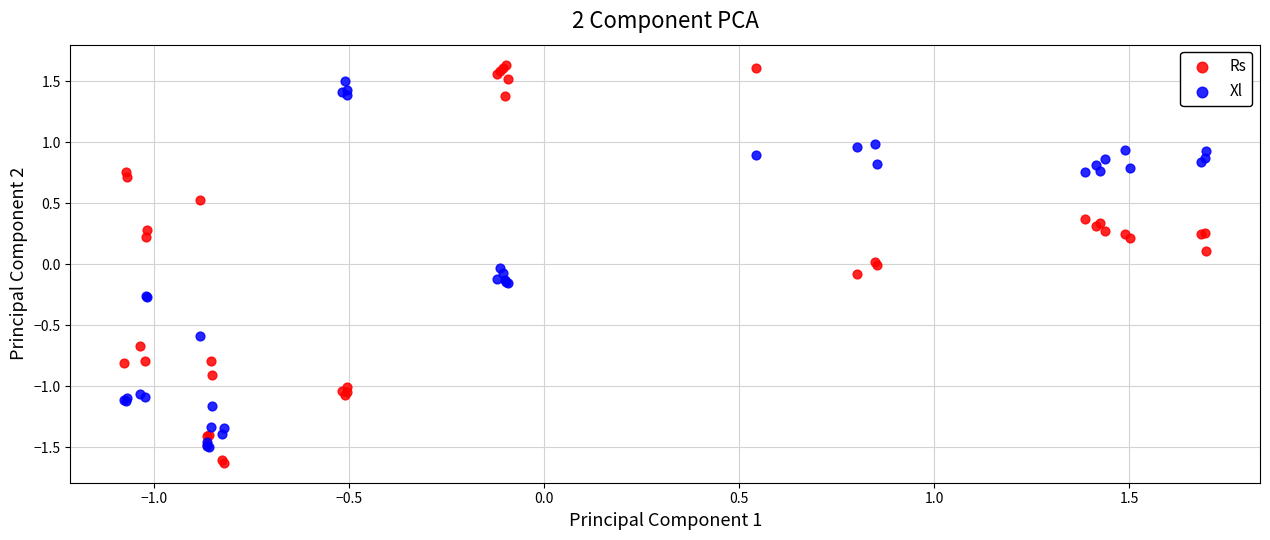

What are all the series names shown in the legend?

Rs, Xl